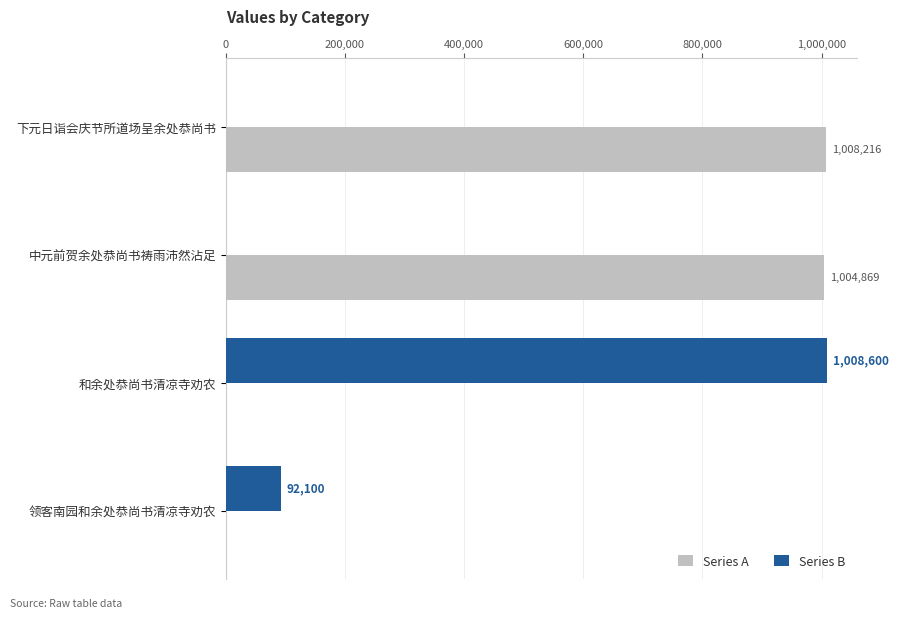

What is the highest value of the Series B series?

1008600